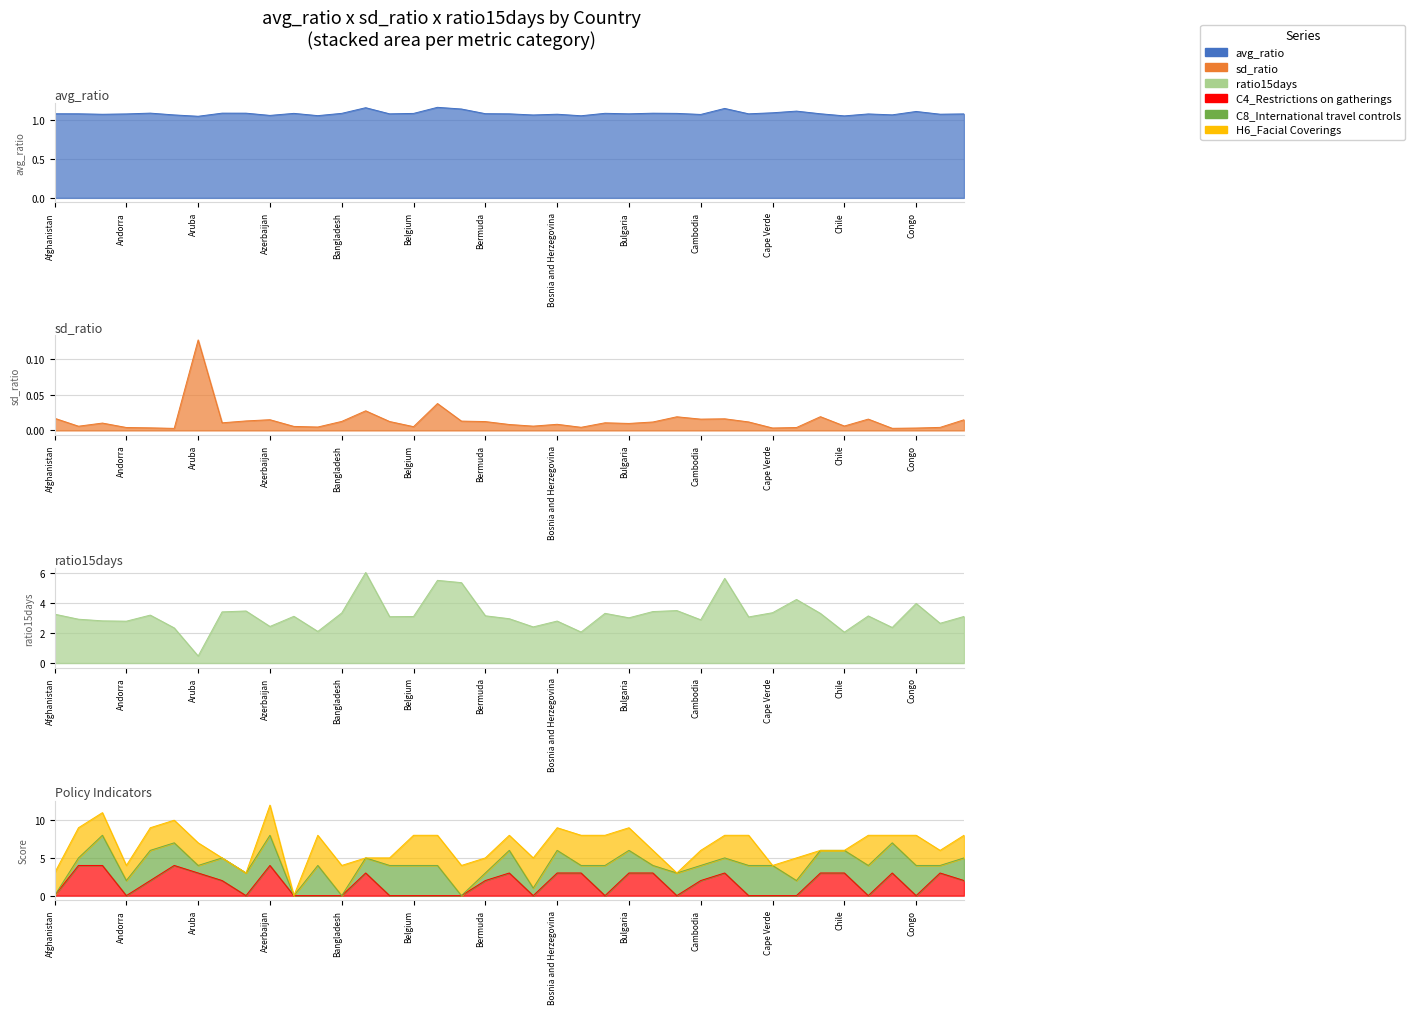

At how many categories does at least one series exceed 3?

28